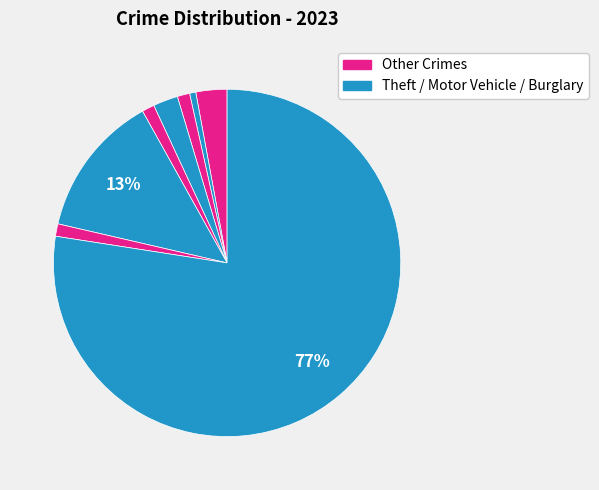

Rank the categories by value from lowest to highest.

Aggravated Battery, Arson, Criminal Sexual Assault, Robbery, Burglary, Aggravated Assault, Motor Vehicle Theft, Theft